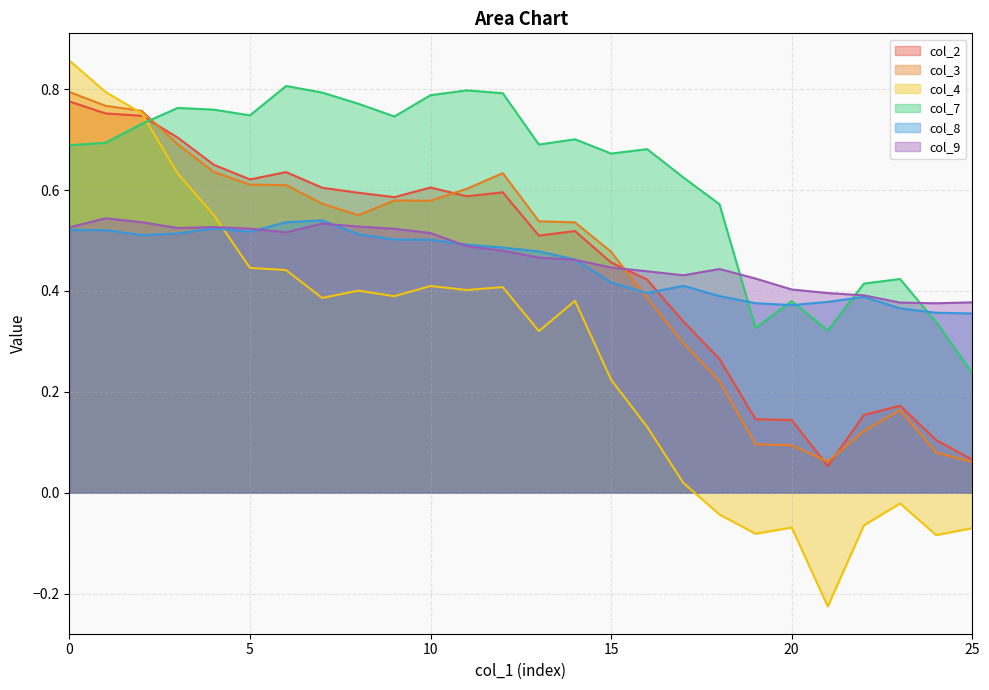

Which series has the largest total across all categories?

col_7